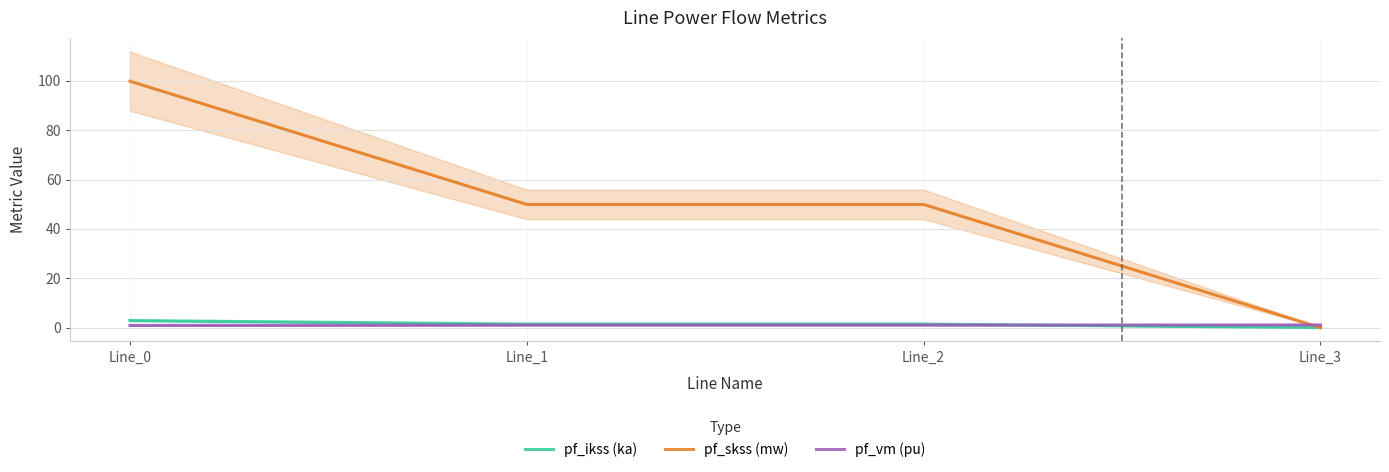

What is the value of the pf_skss (mw) point at the 3rd from the left?

49.9